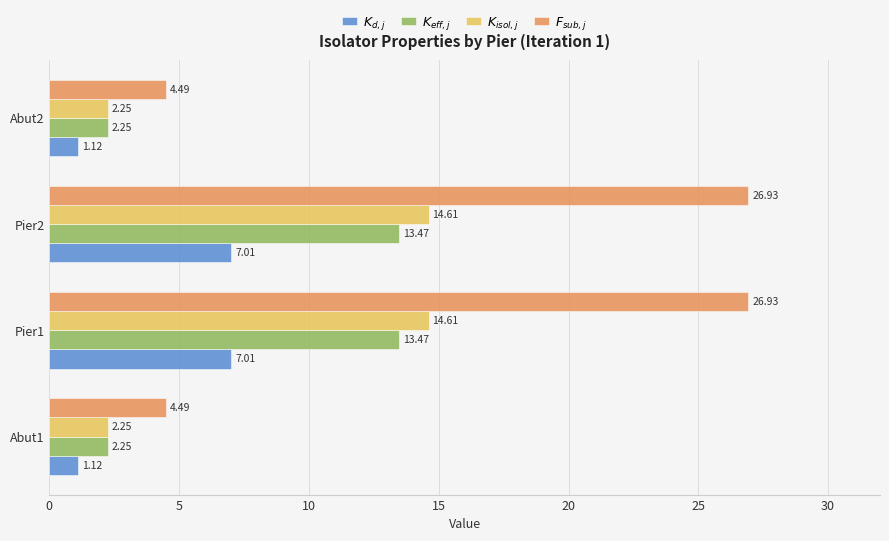

How many series are shown in this chart?

4